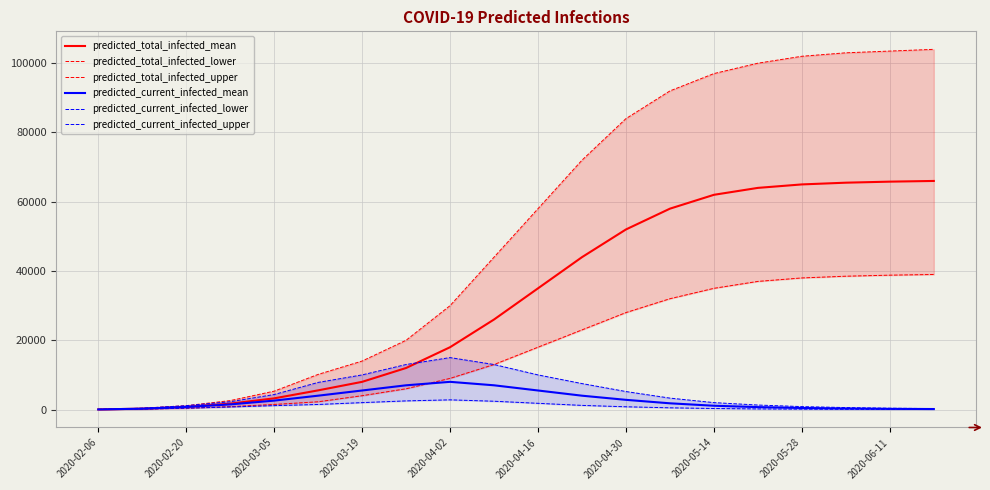

What is the maximum value for predicted_current_infected_mean?

8000